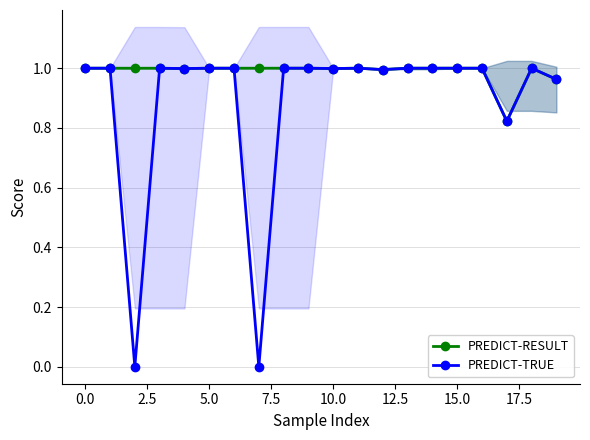

Rank the series by their average value, from lowest to highest.

PREDICT-TRUE, PREDICT-RESULT